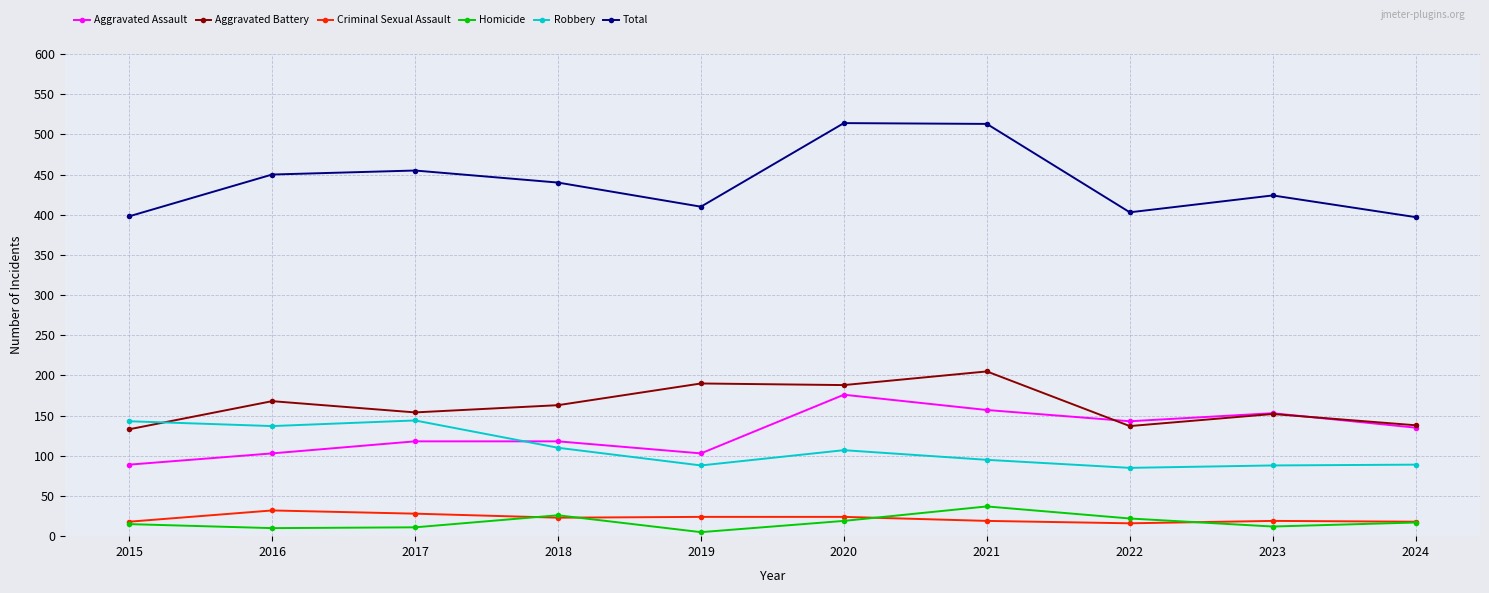

Where is the first local minimum for Total?

2019